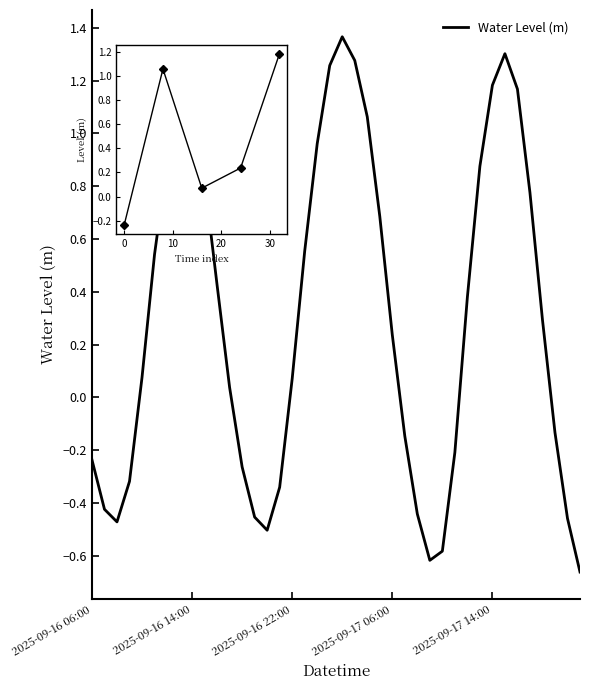

What is the difference between the maximum and minimum values?

2.0